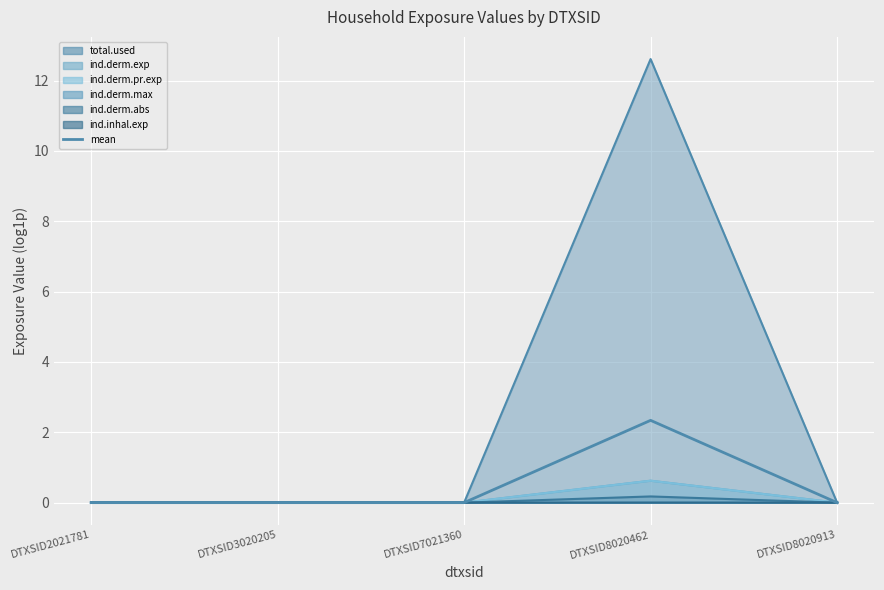

Between DTXSID7021360 and DTXSID2021781, which is larger?

DTXSID7021360